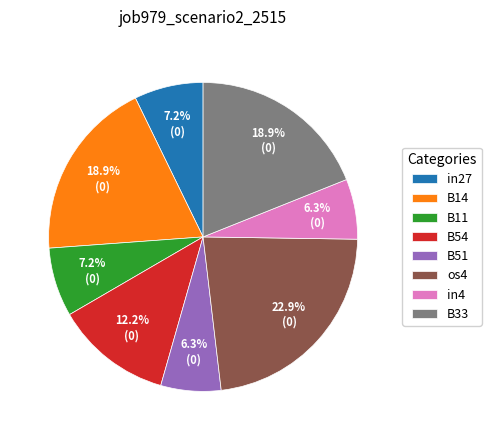

How many slices are in this pie chart?

8